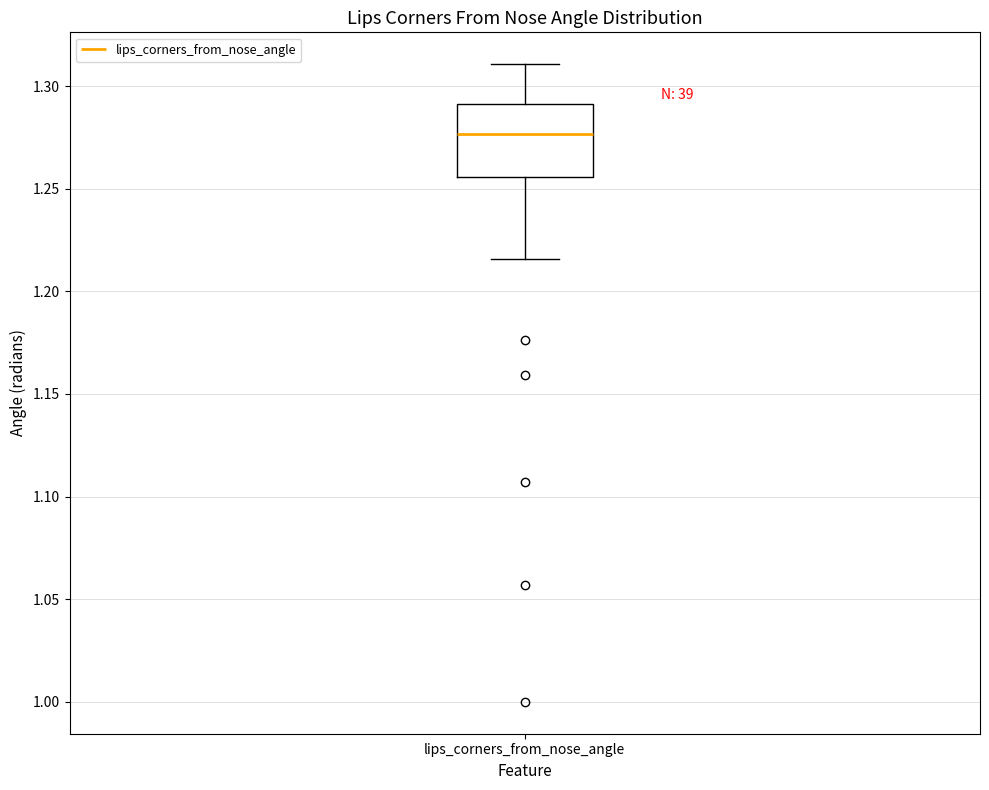

Transcribe this box plot: give where the median line is, the range the box spans, and where the two whiskers end, as read against the y-axis. The values are not printed on the chart, so give them approximately, as read against the axis.

median 1.275, box 1.255 to 1.290, whiskers 1.215 to 1.310